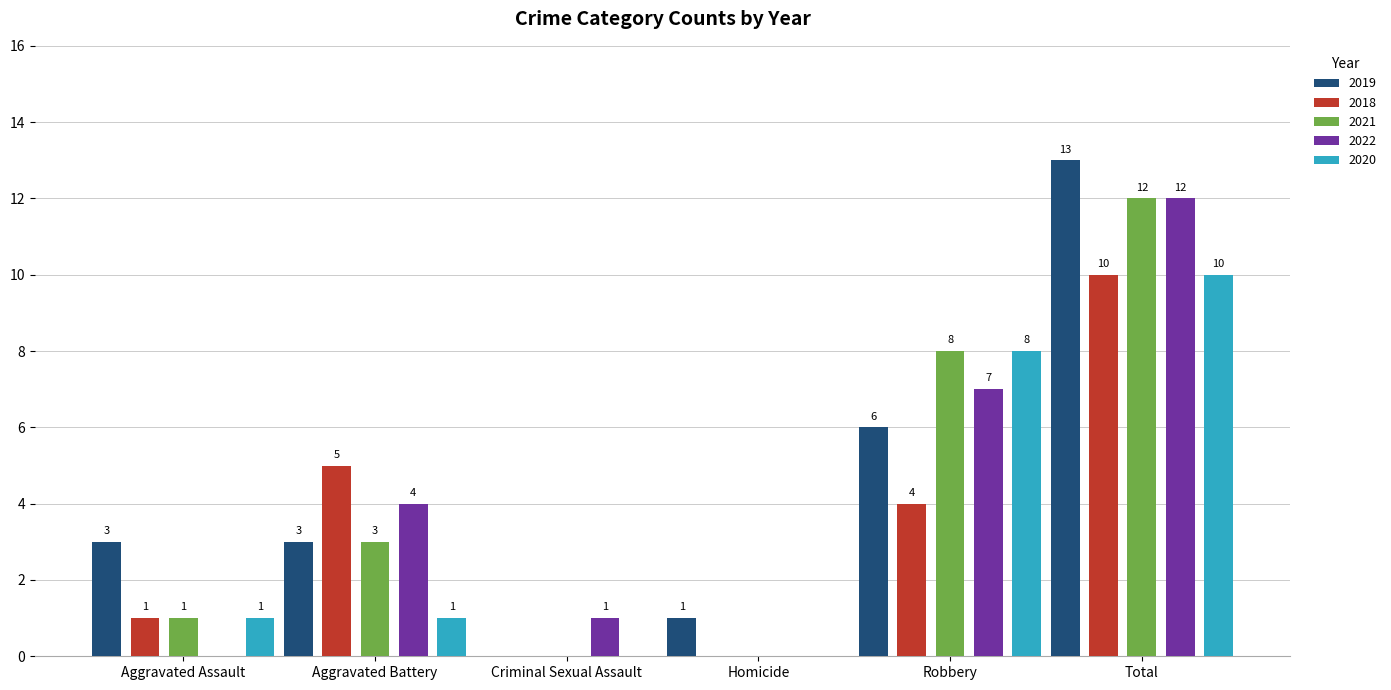

Is it true that 2020 equals 6 at Total?

False